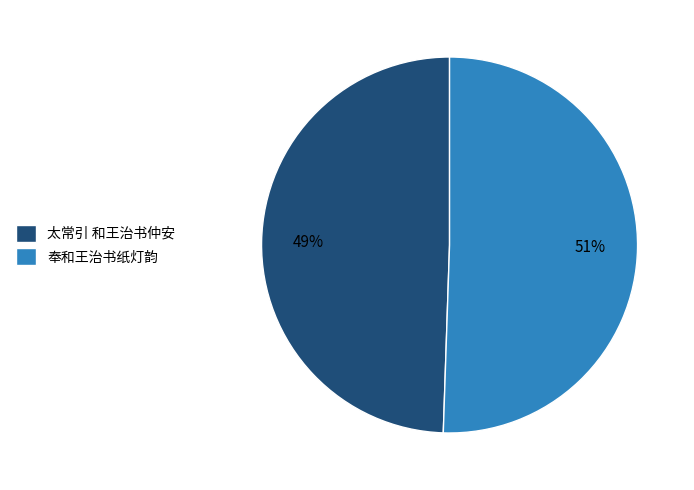

What percentage is the 太常引 和王治书仲安 slice, to the nearest percent?

49%